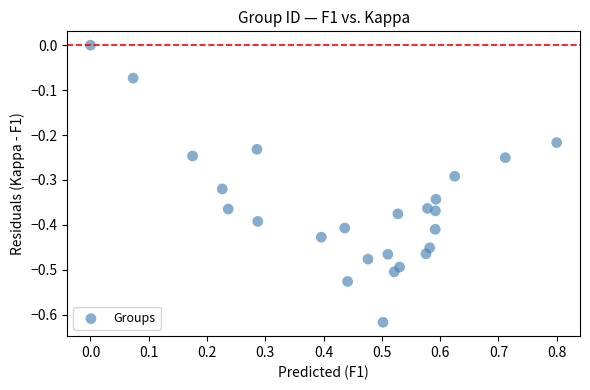

What is the range of X values (max minus min)?

0.8